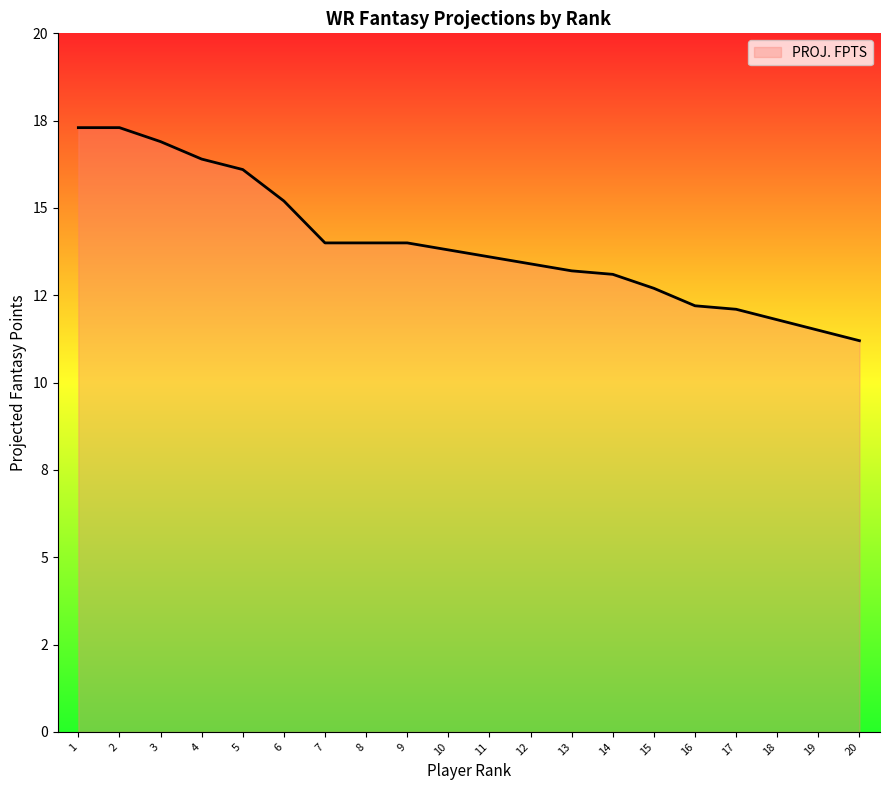

Does the chart display data point markers on the line(s)?

No